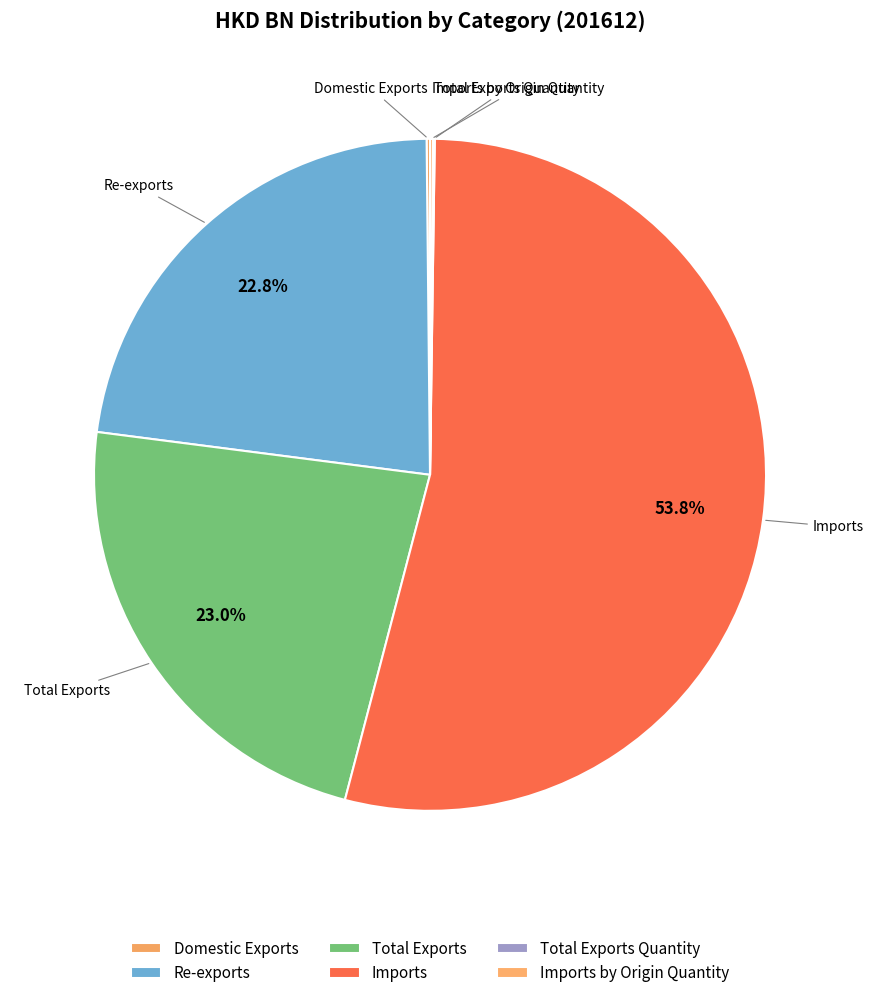

Is there any slice that represents more than half of the pie?

Yes